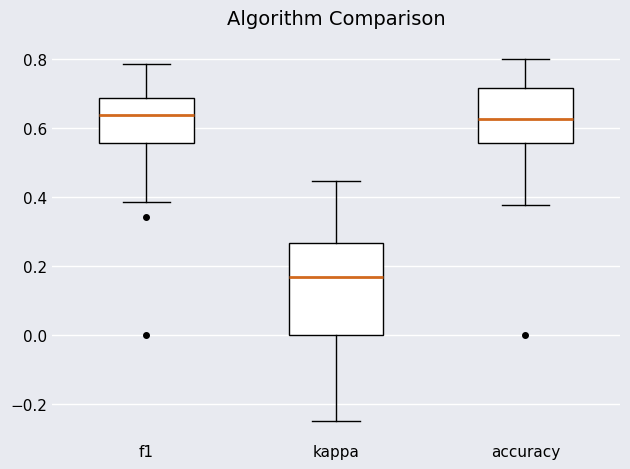

Which box's median line is the lowest?

kappa